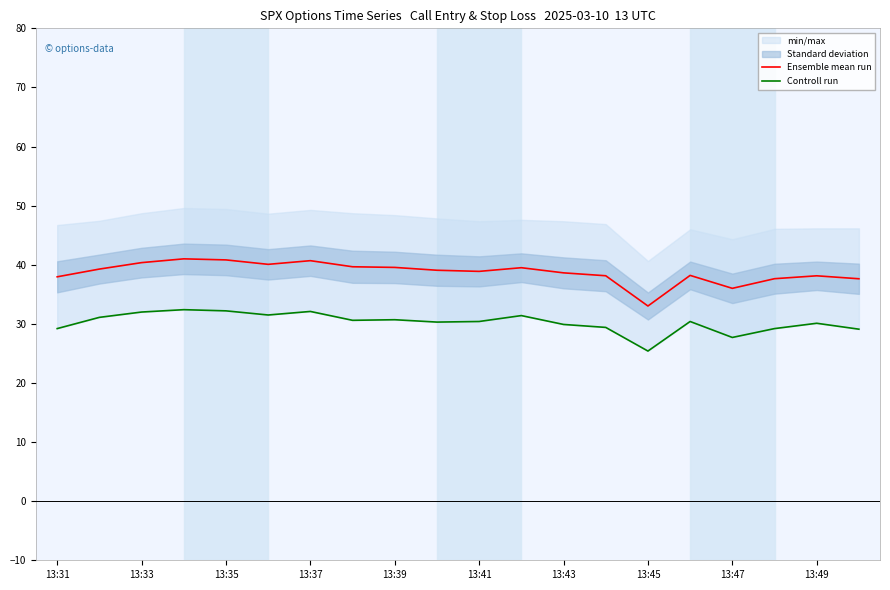

What is the minimum value for Ensemble mean run?

33.0